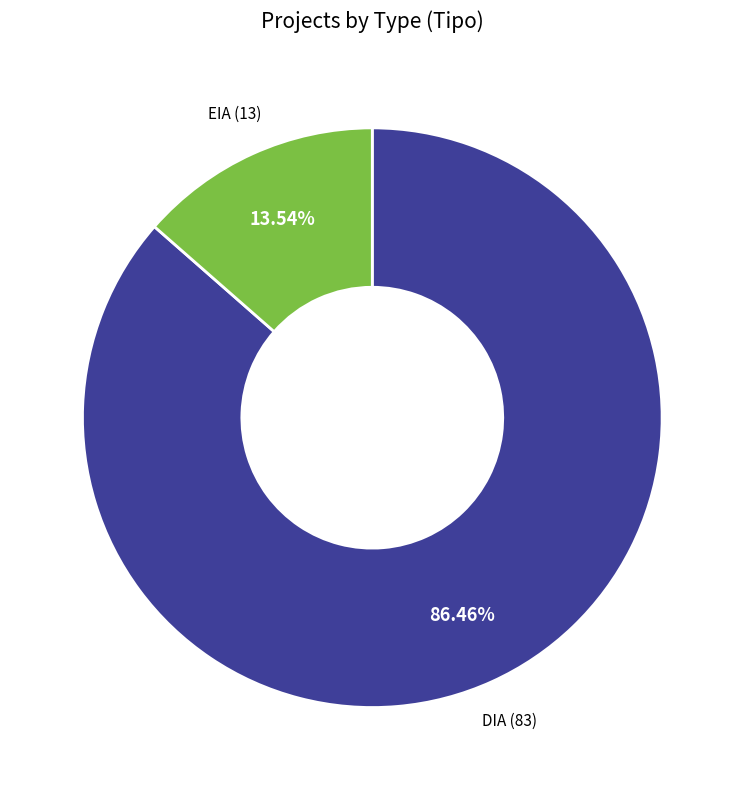

What portion of the pie excludes EIA?

86.5%